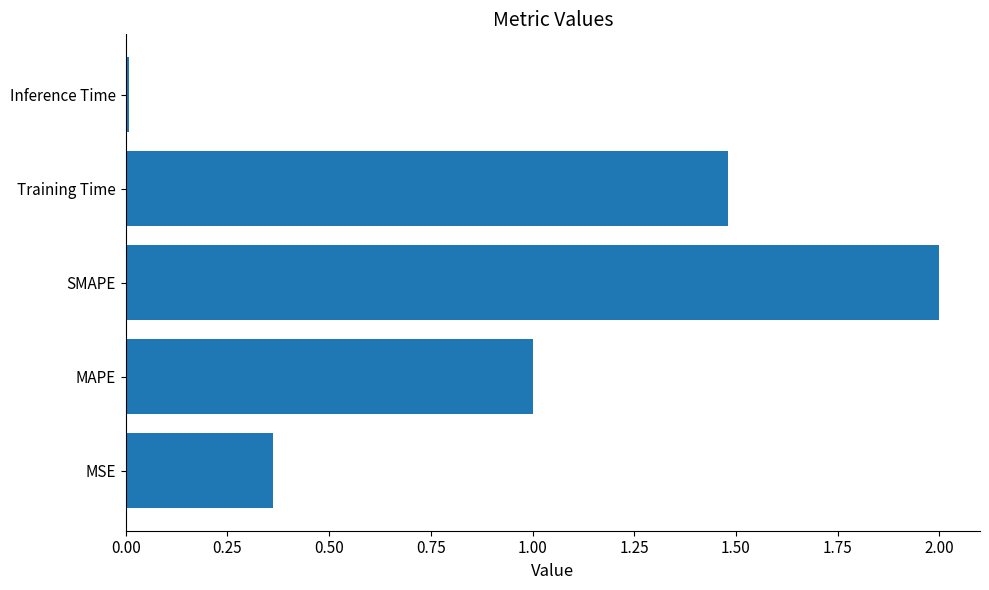

Is it true that the value at MSE is 0.6?

False